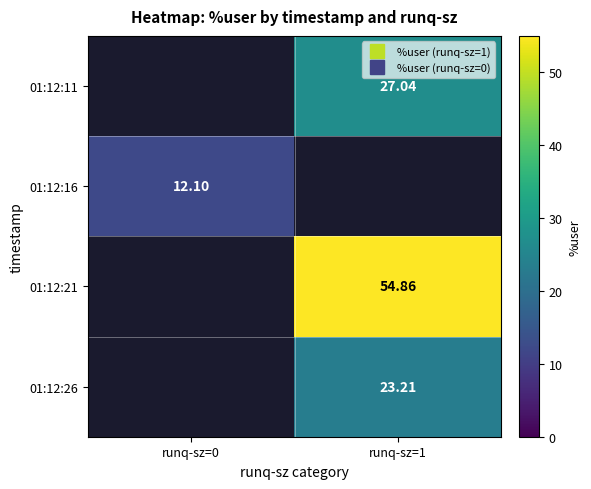

How many data points in 01:12:26 are above 23?

1